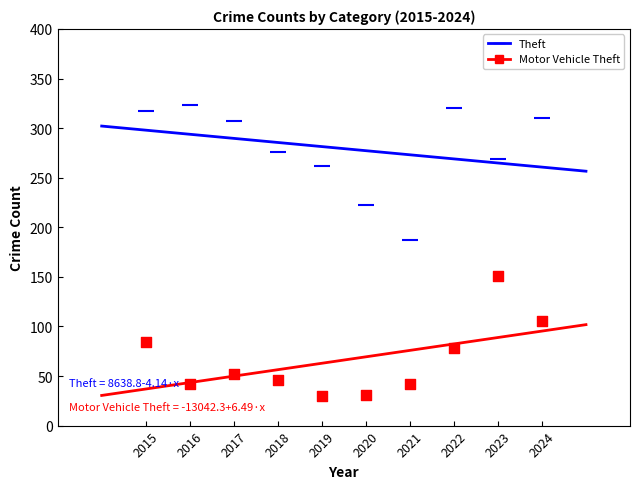

Which series contains the lowest Y value?

Motor Vehicle Theft